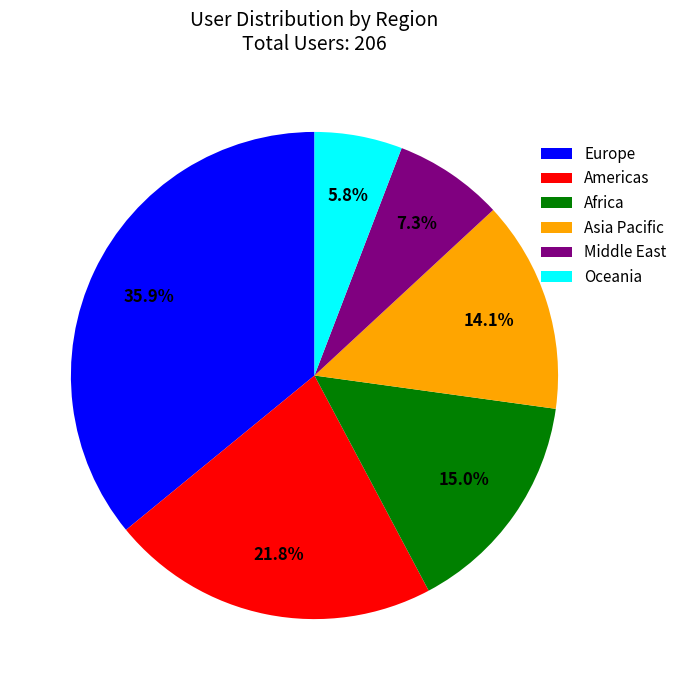

How many segments does this pie chart have?

6